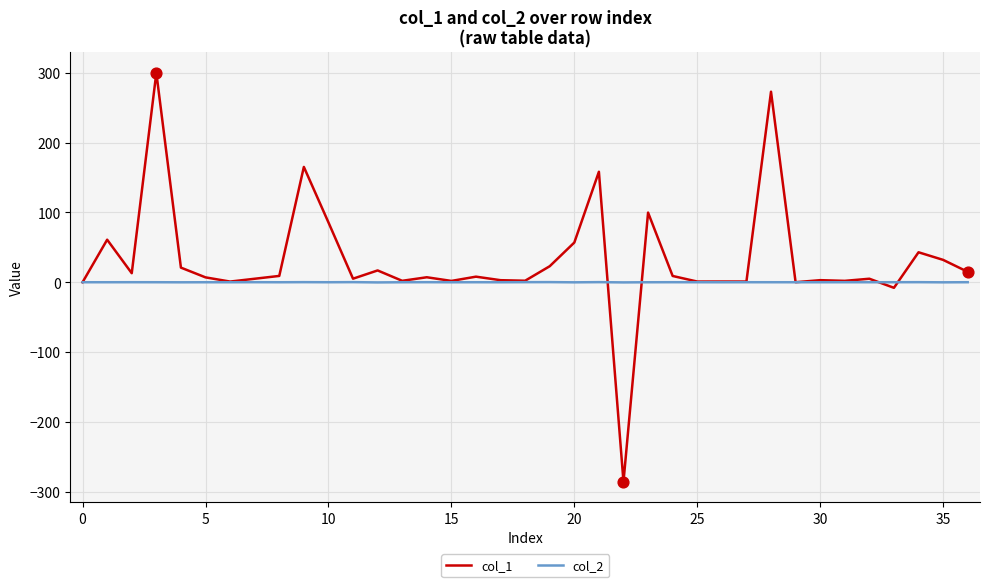

Which series has the largest total across all categories?

col_1